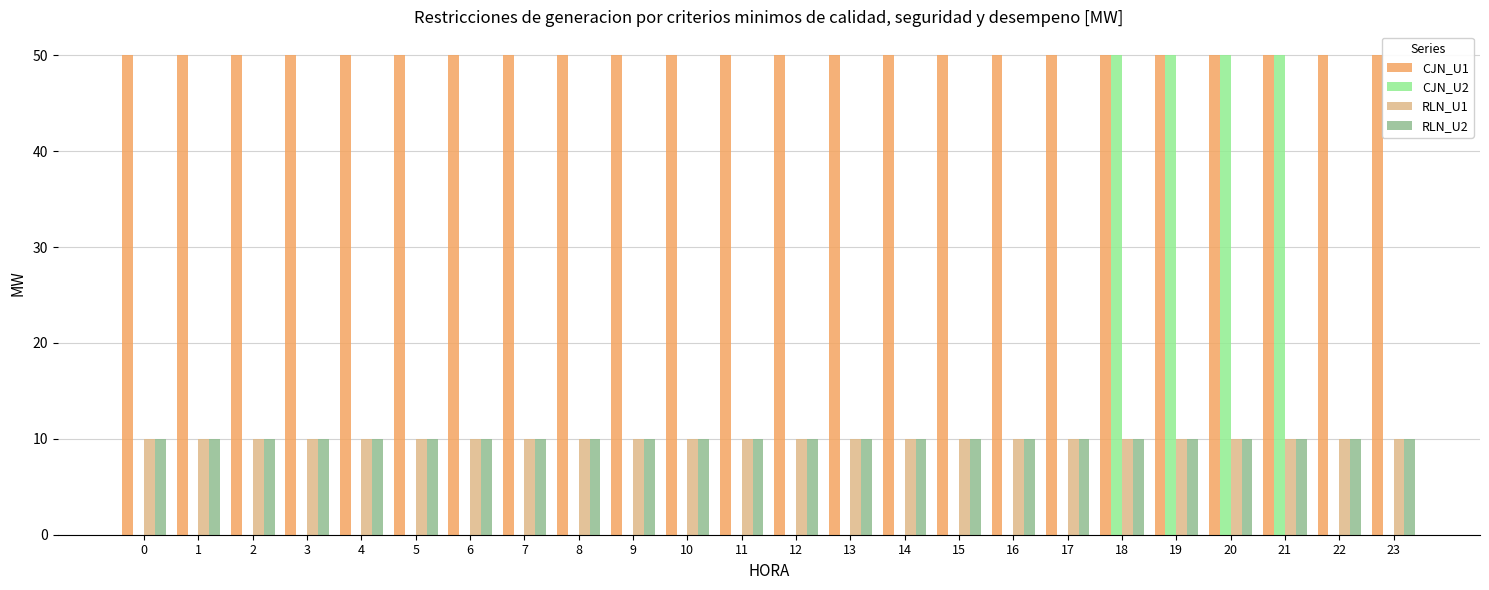

What is the spread (max minus min) of values at 1?

50